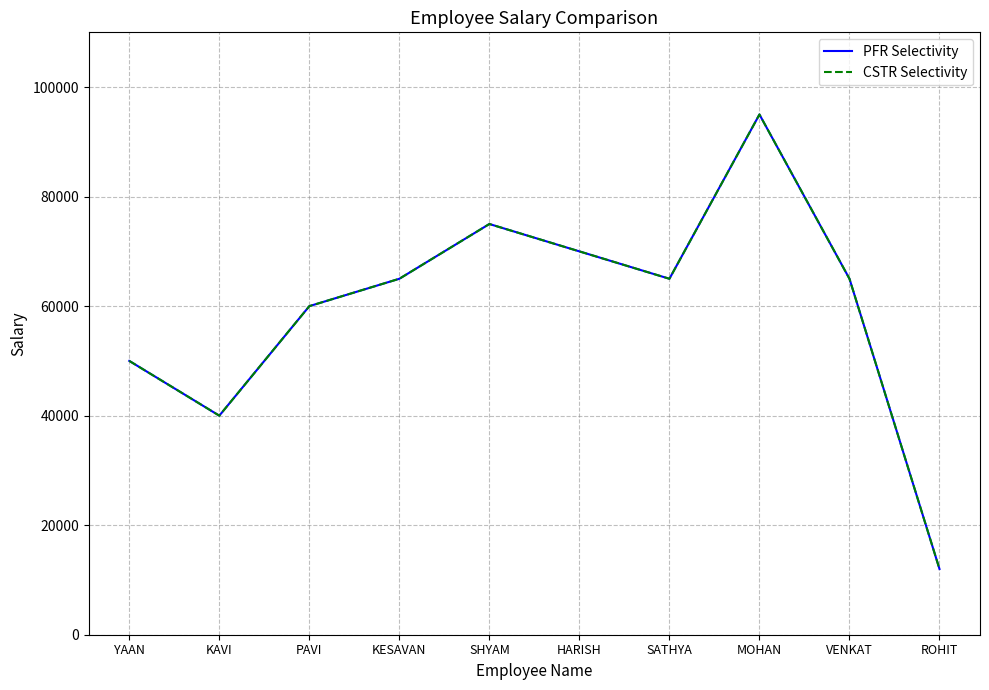

Does the chart display data point markers on the line(s)?

No